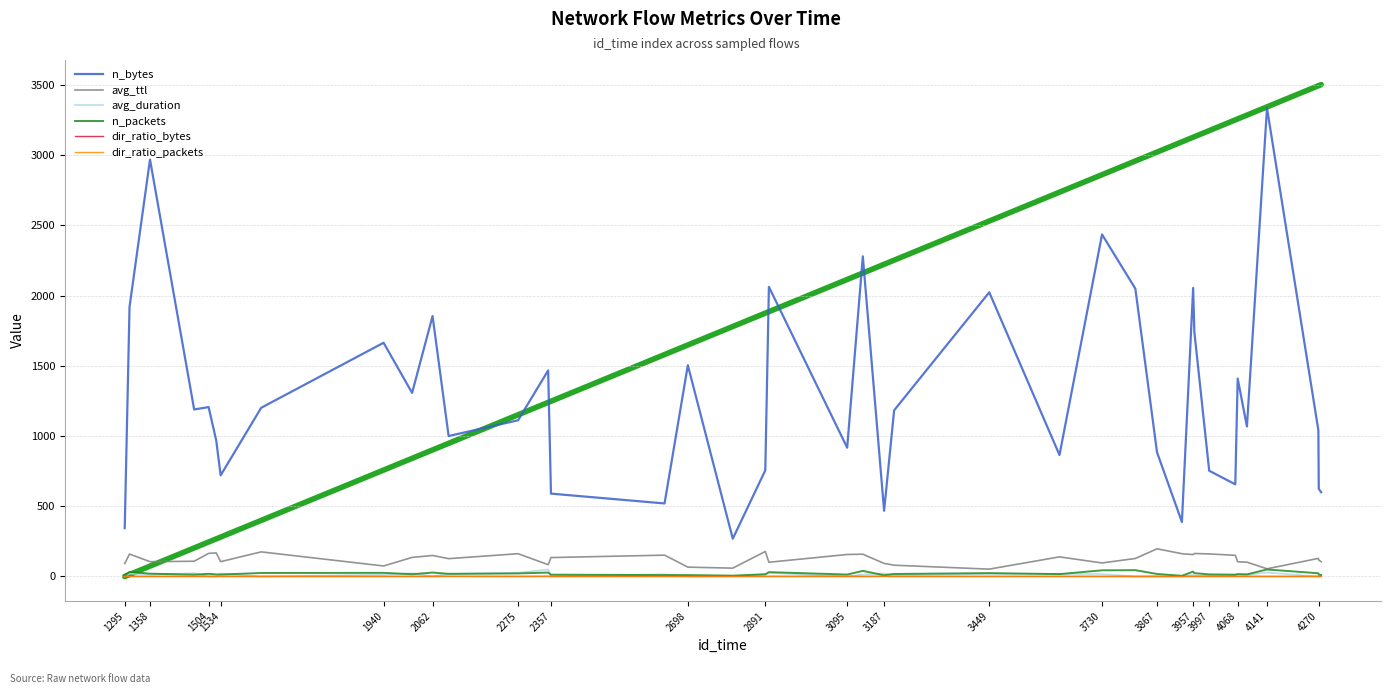

Which series has the largest total across all categories?

n_bytes